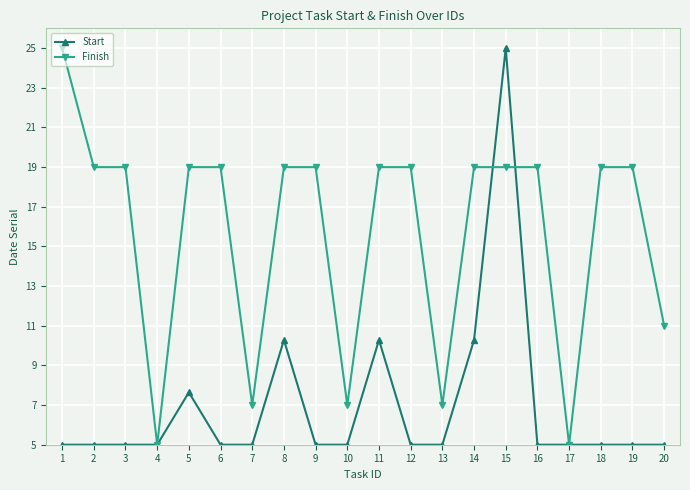

At which category is the sum across all series the highest?

15